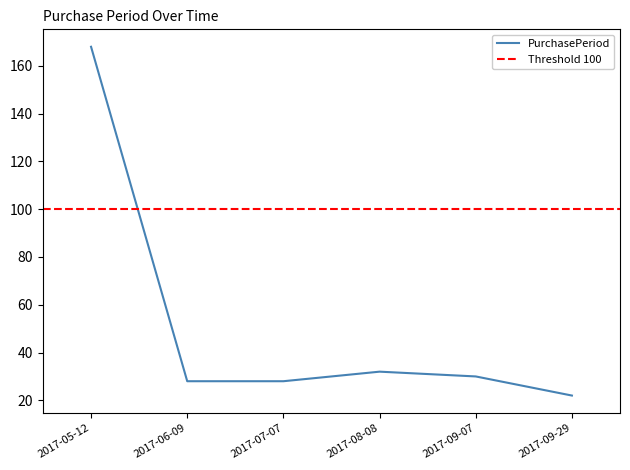

How many data points are above 30?

2